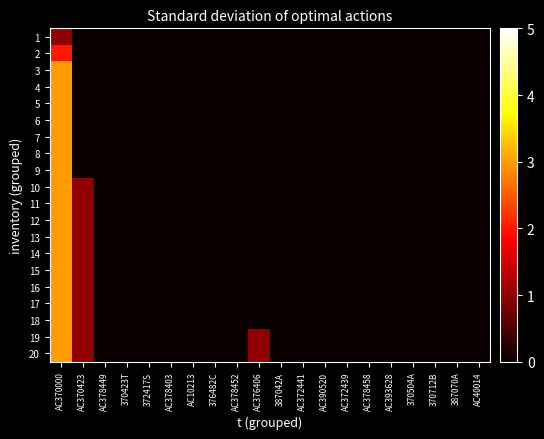

What is the greatest value displayed?

3